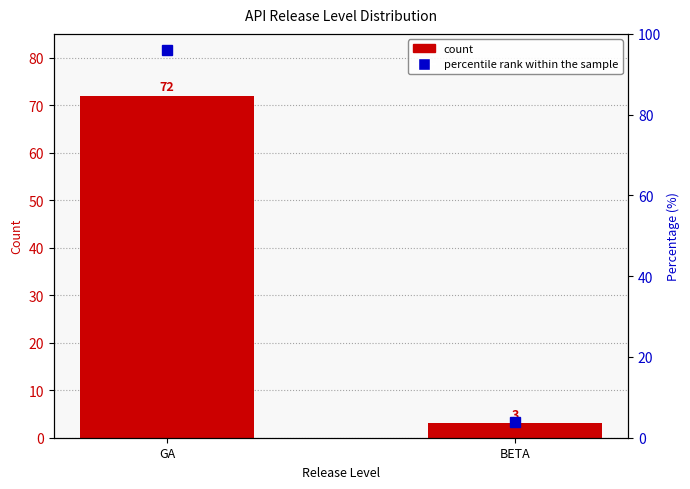

Which series has the largest total across all categories?

percentile rank within the sample